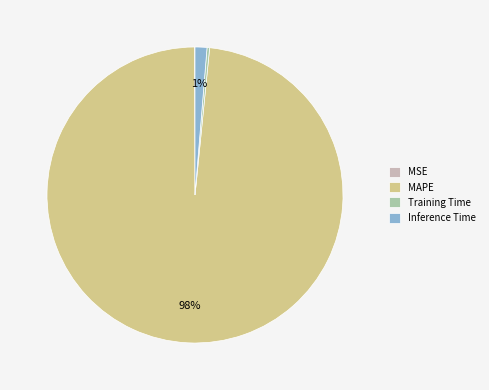

Does any single category account for the majority?

Yes